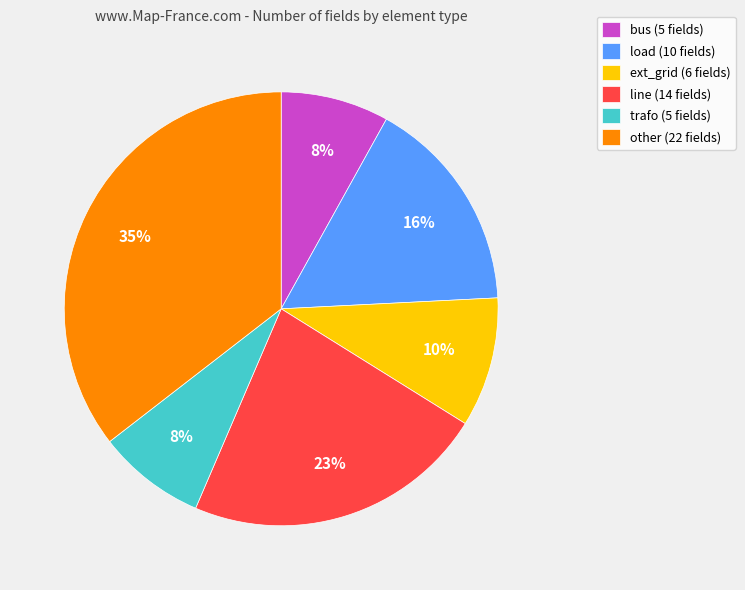

Which has a higher value, load (10 fields) or trafo (5 fields)?

load (10 fields)